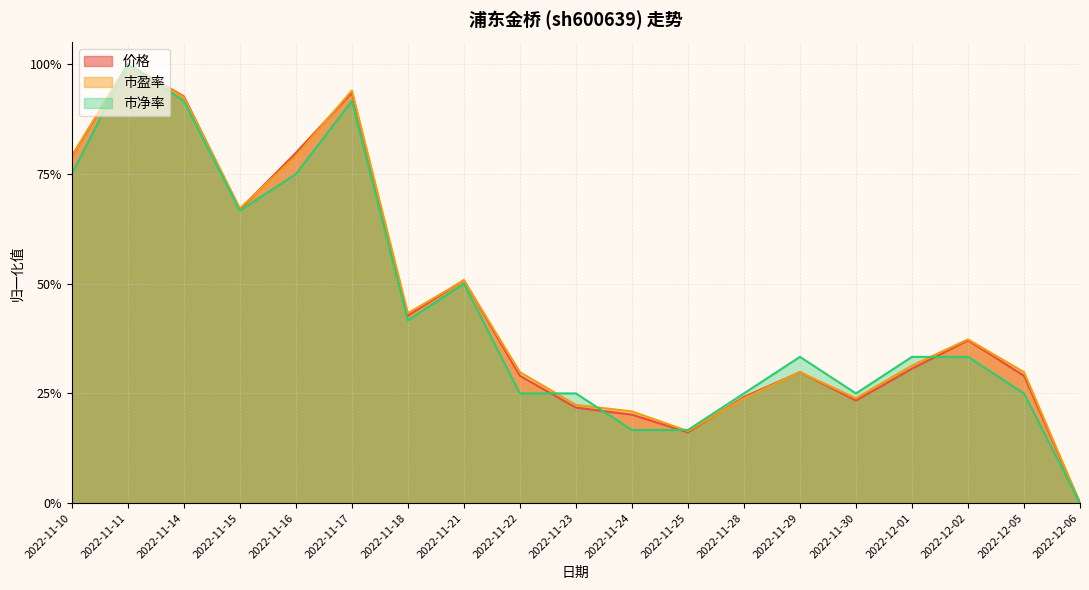

True or false: 市净率 has a value of 0.4 at 2022-12-05.

False